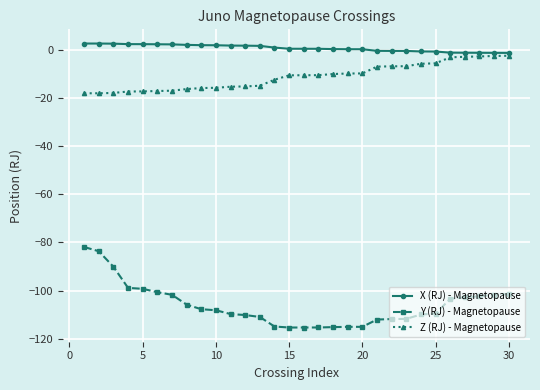

Rank the series by their maximum value, from highest to lowest.

X (RJ) - Magnetopause, Z (RJ) - Magnetopause, Y (RJ) - Magnetopause